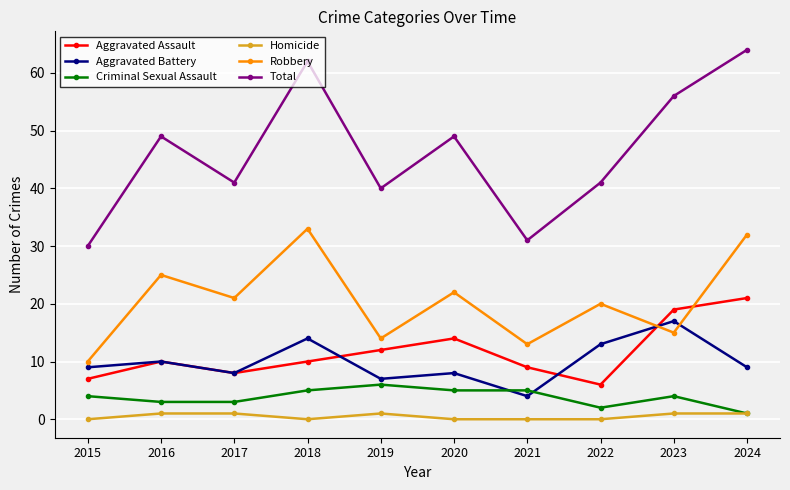

Where is the first local maximum for Aggravated Battery?

2016